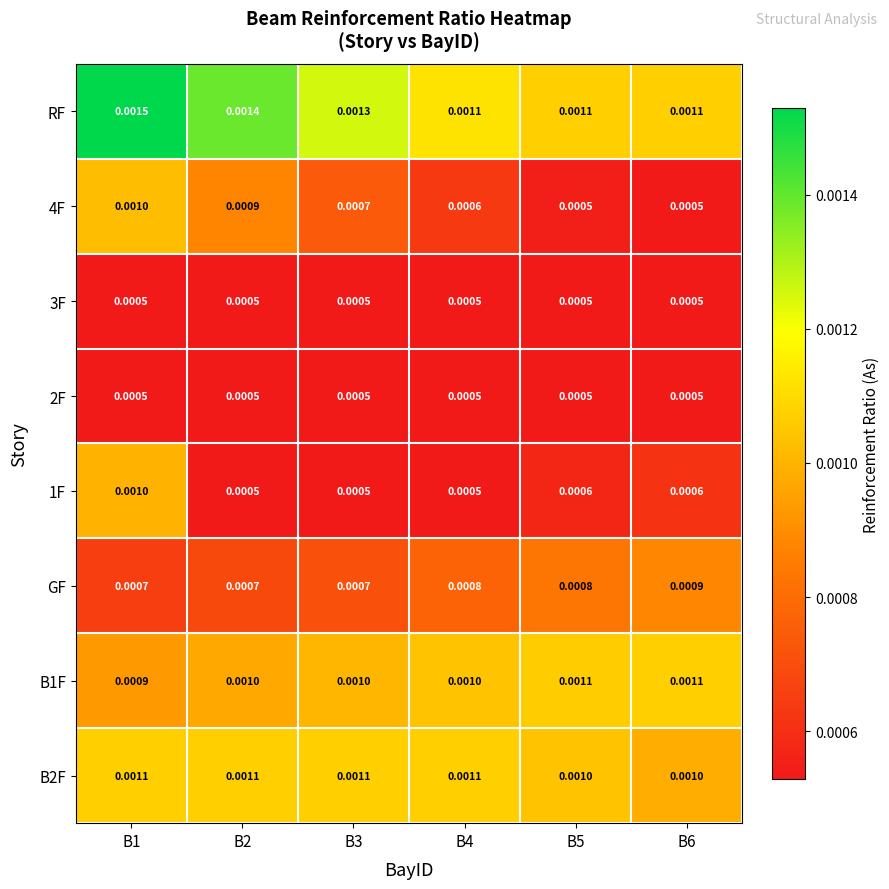

Which series has the largest total across all categories?

RF